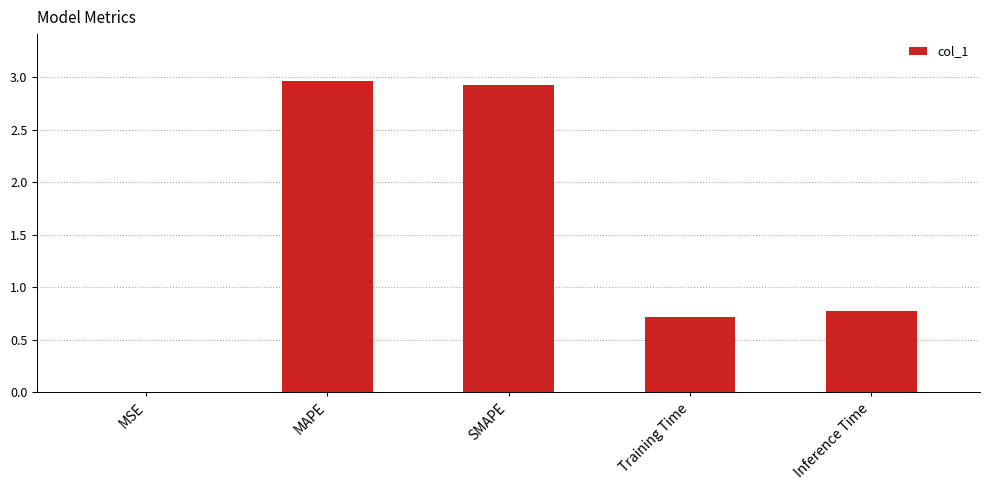

What is the sum of the values at MSE and Training Time?

0.7